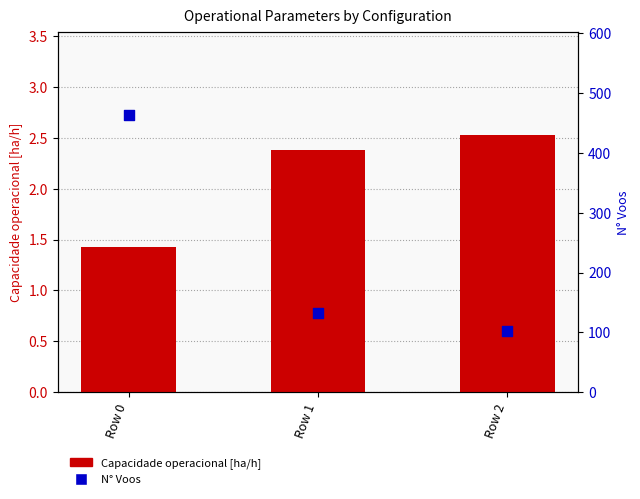

What are all the series names shown in the legend?

Capacidade operacional [ha/h], N Voos (right axis)